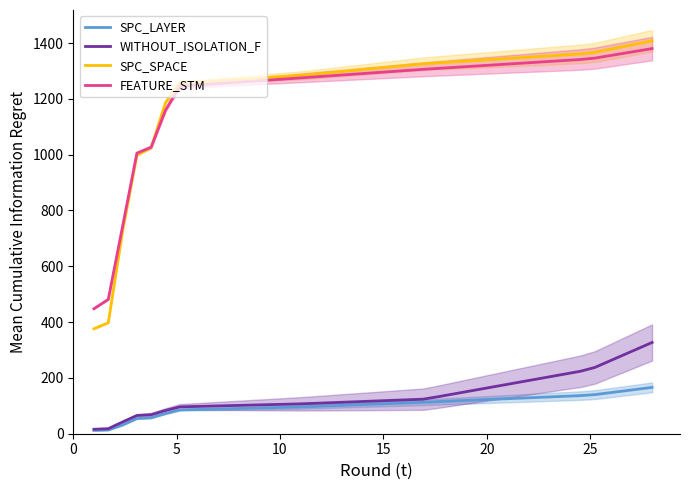

True or false: FEATURE_STM and WITHOUT_ISOLATION_F cross at least once.

False